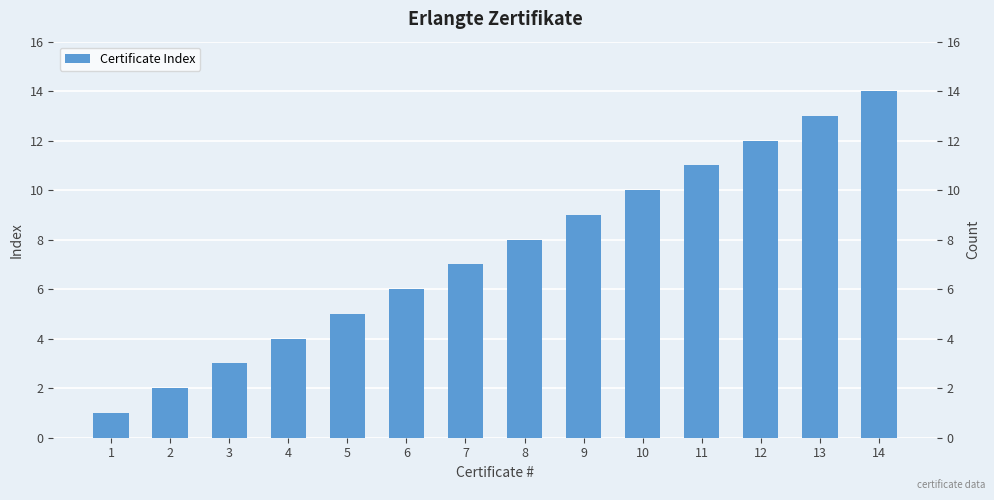

Is it true that the value at 9 is 6?

False